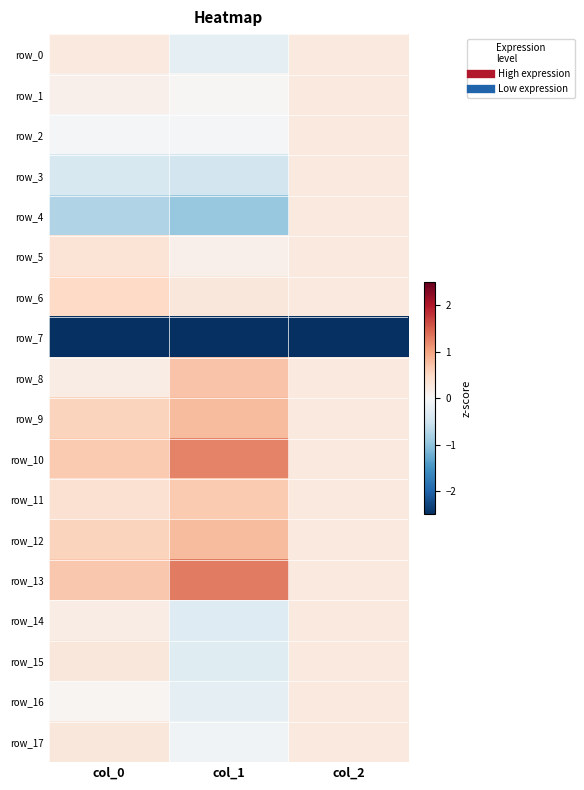

How many distinct data groups are displayed?

18